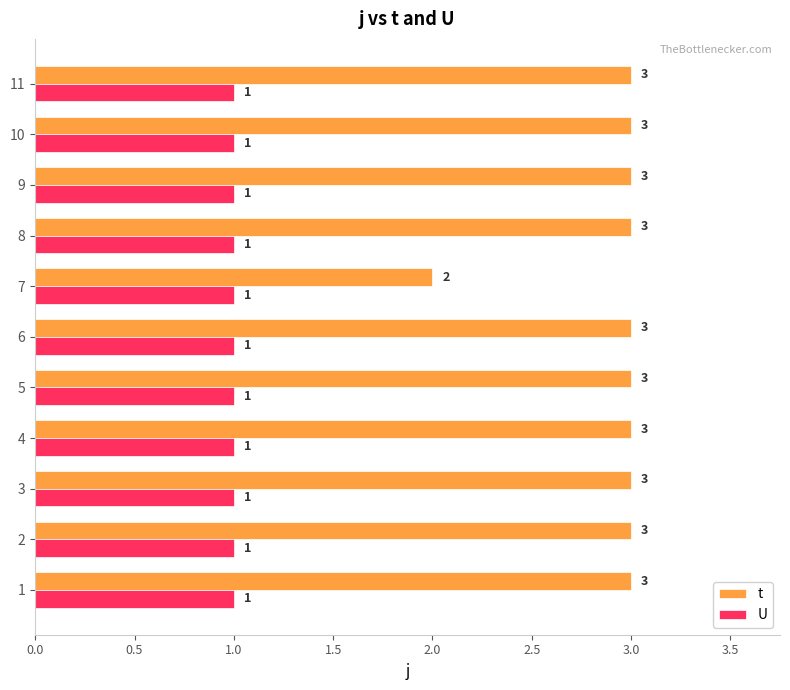

Read the t value at 5.

3